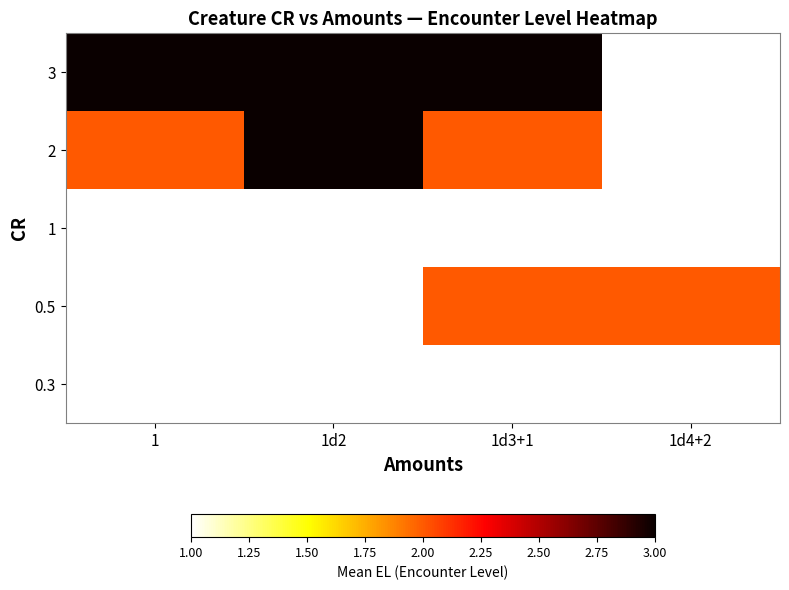

What is the difference between the highest and lowest values at 1?

2.0